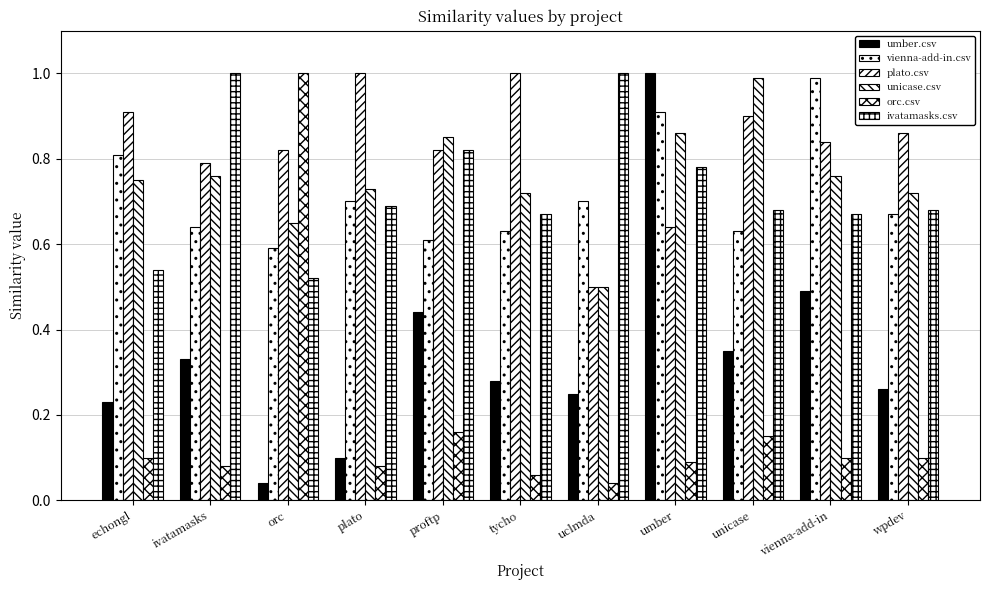

Between uclmda and unicase, which series saw the biggest shift?

unicase.csv